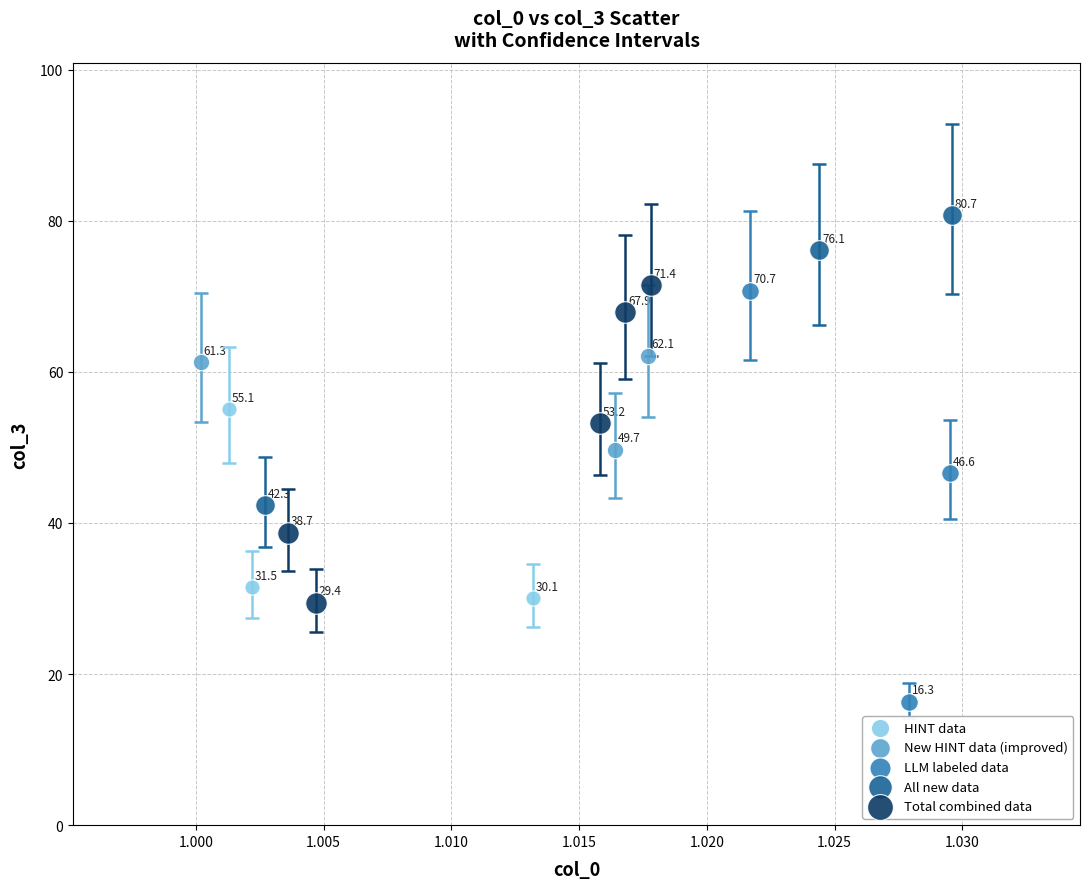

What are all the series names shown in the legend?

HINT data, New HINT data (improved), LLM labeled data, All new data, Total combined data